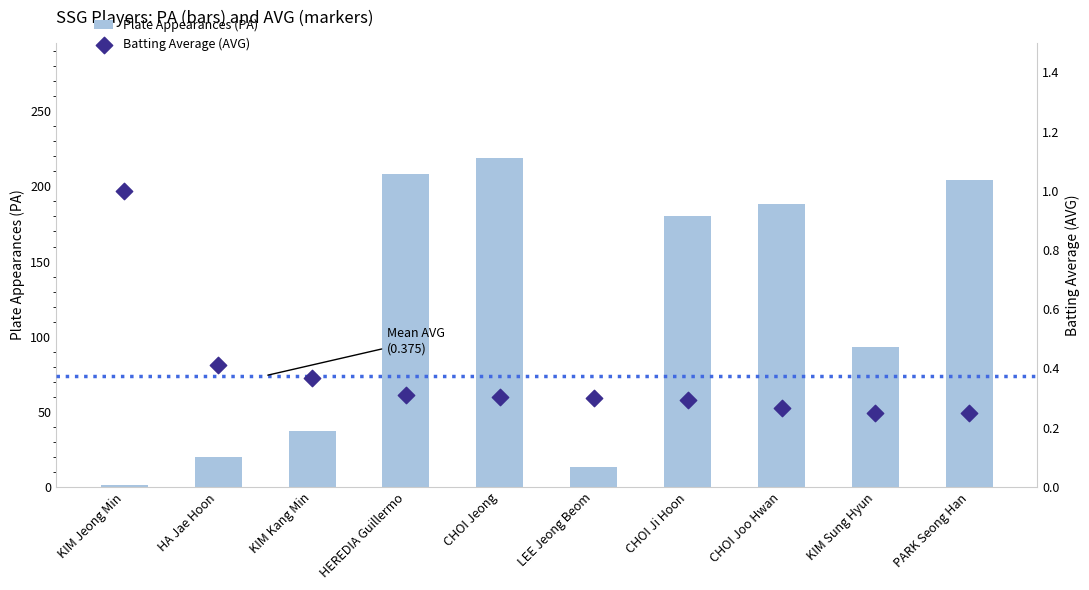

Which series reaches the minimum Y coordinate?

Batting Average (AVG)